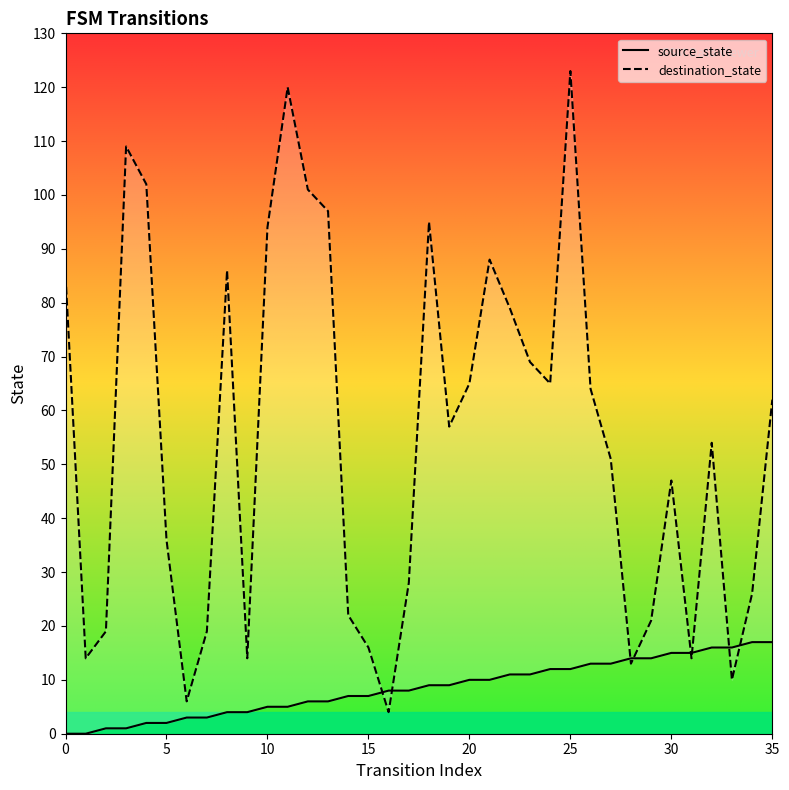

True or false: source_state and destination_state intersect in this chart.

True